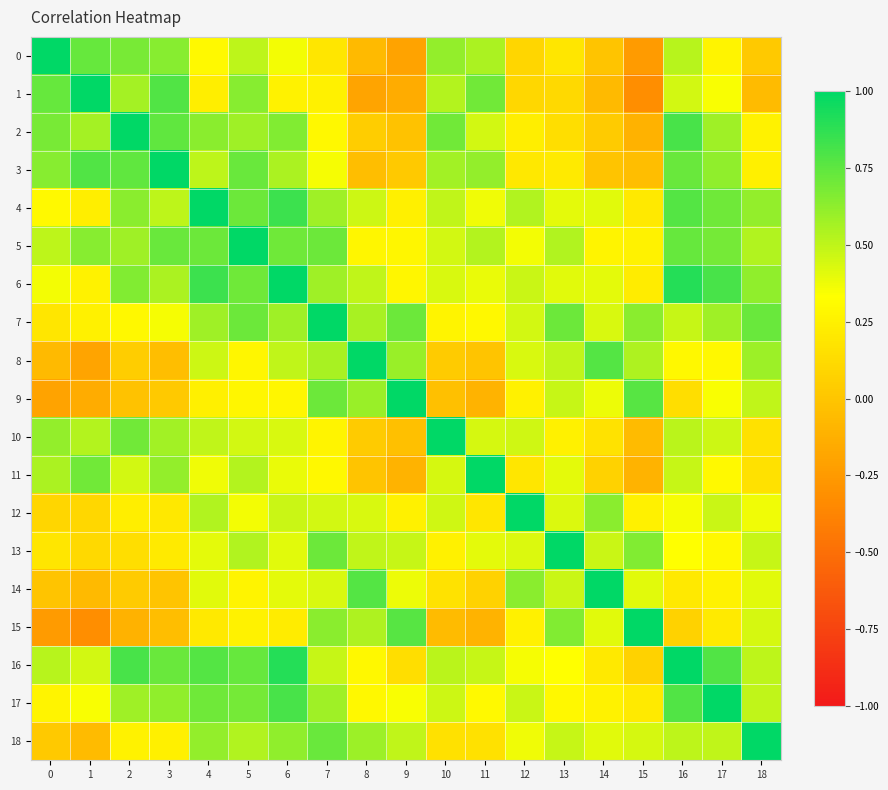

Between 18 and 15, which is larger?

18